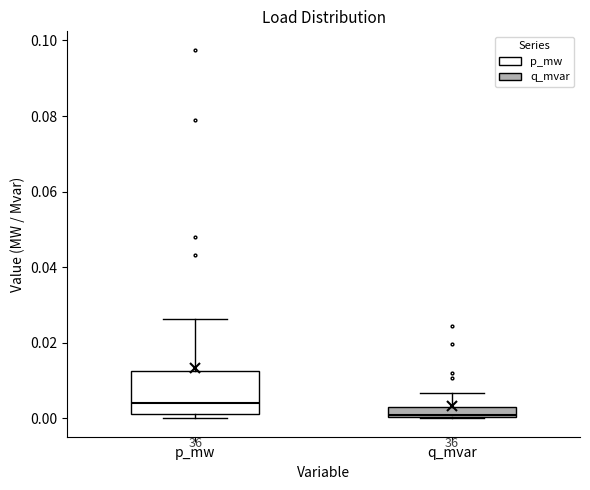

Where is the upper edge of the box for q_mvar on the y-axis? The values are not printed on the chart, so give them approximately, as read against the axis.

0.004